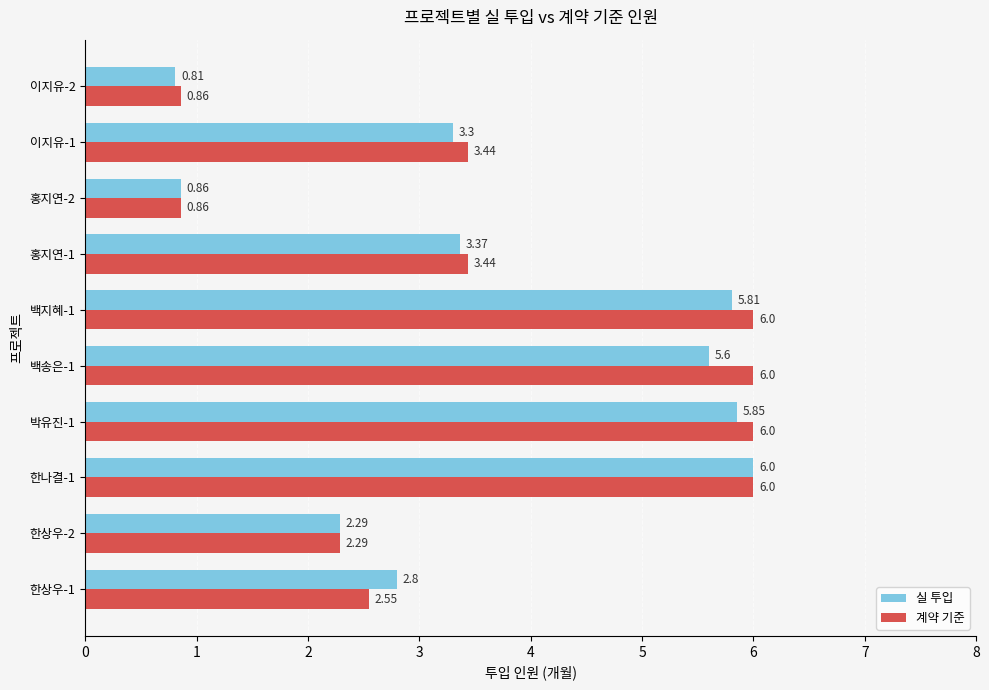

Which series has the widest spread of values?

실 투입